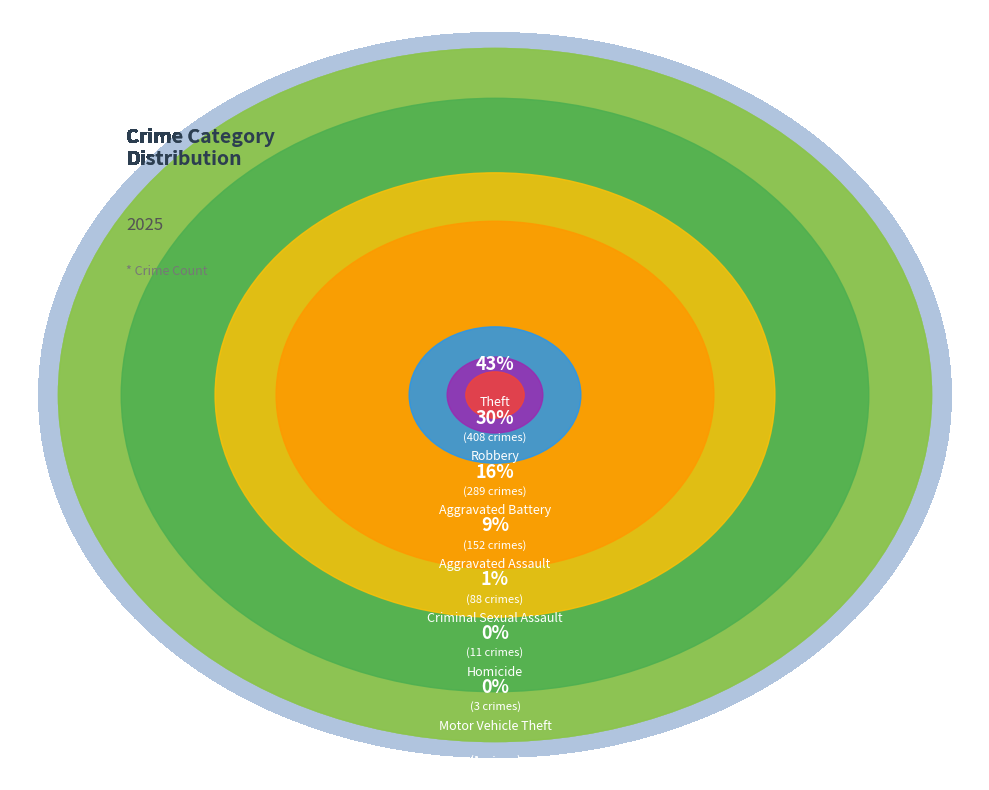

Which category has the smallest portion of the pie?

Arson